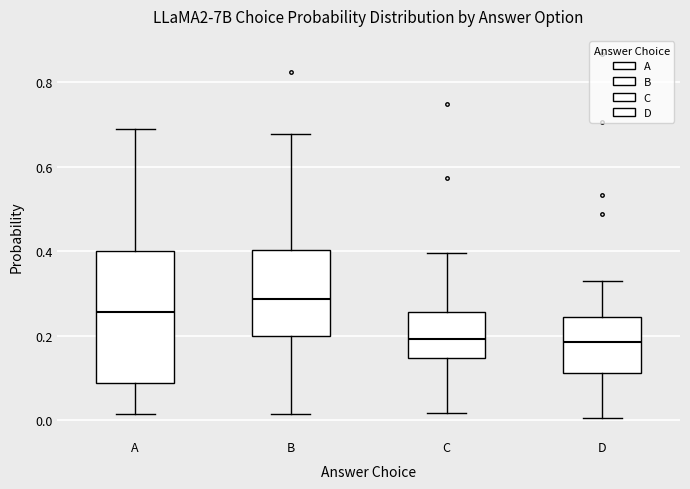

Where does the lower whisker of the box for D end on the y-axis? The values are not printed on the chart, so give them approximately, as read against the axis.

0.00